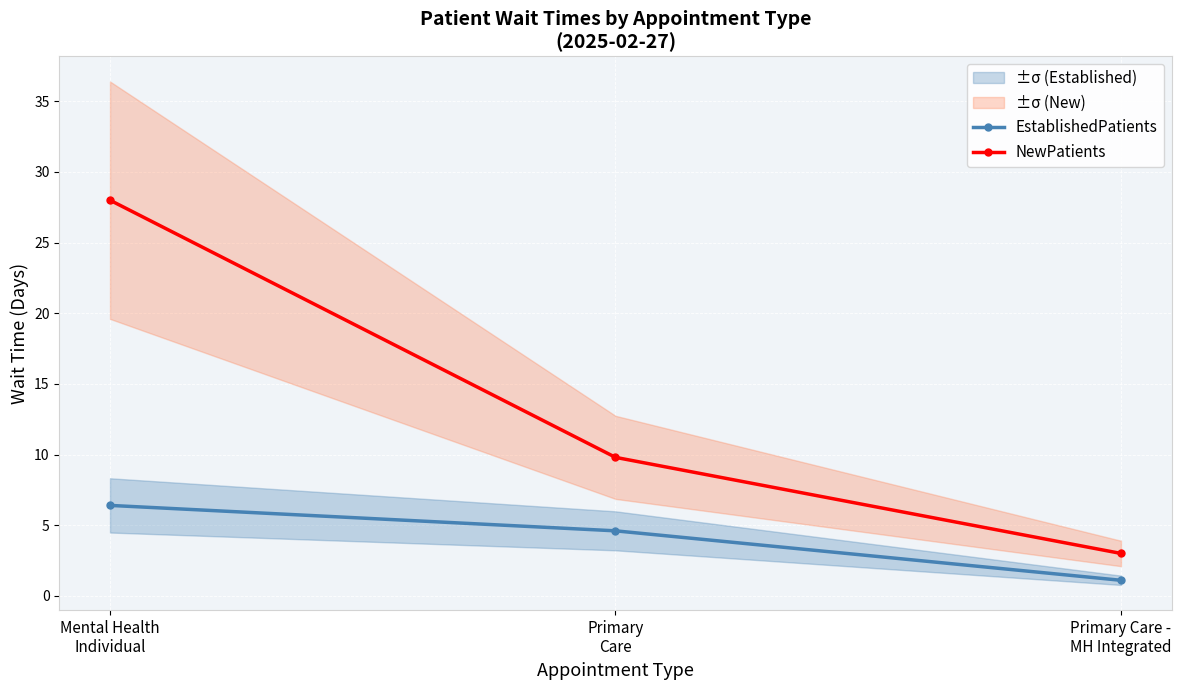

True or false: EstablishedPatients has a value of 6.4 at Mental Health
Individual.

True